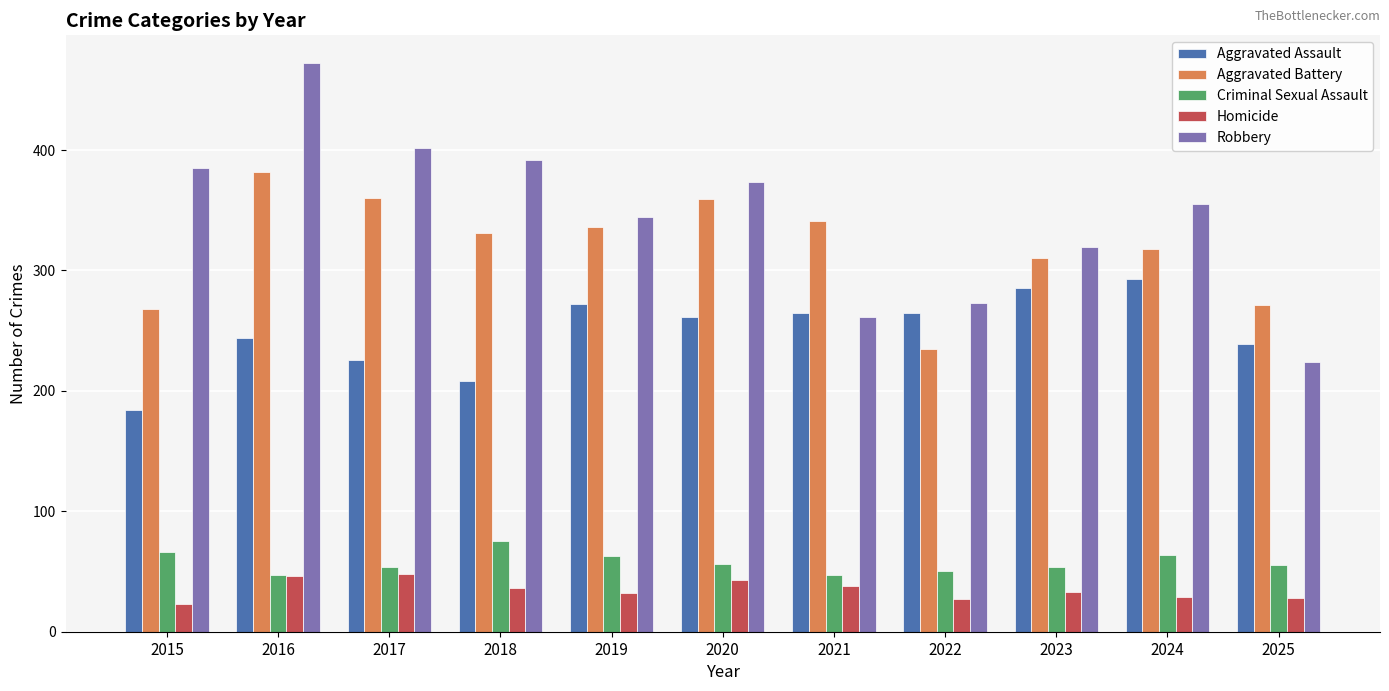

How many data points in Aggravated Battery are less than 331?

5